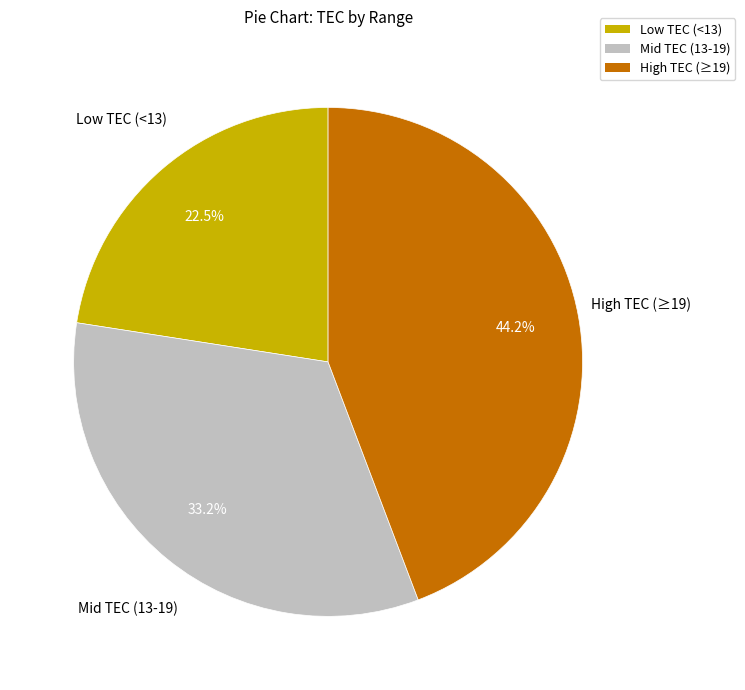

Is there a majority slice in this chart?

No